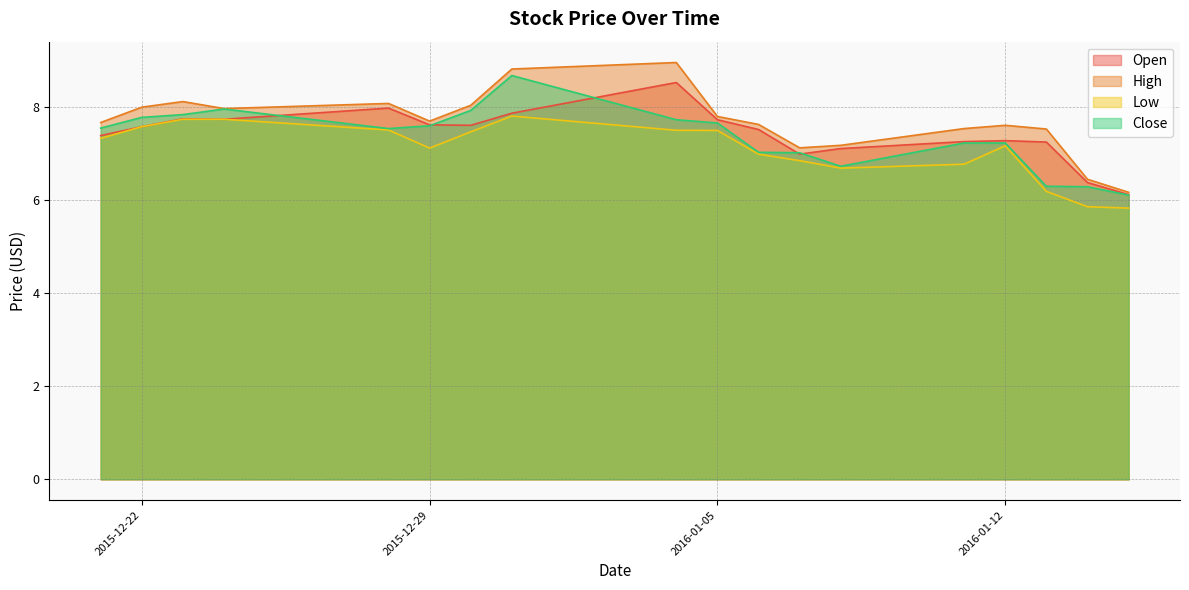

What is the sum of all Close values?

132.2